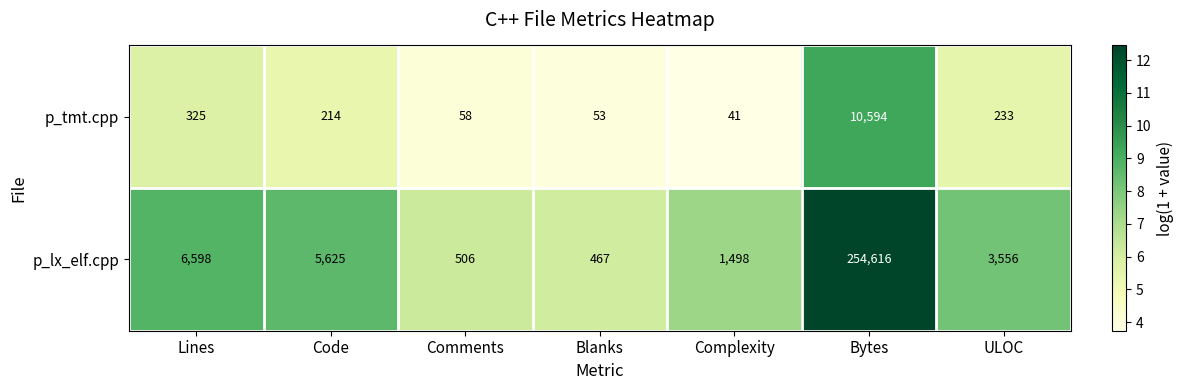

What is the sum of all p_tmt.cpp values?

11518